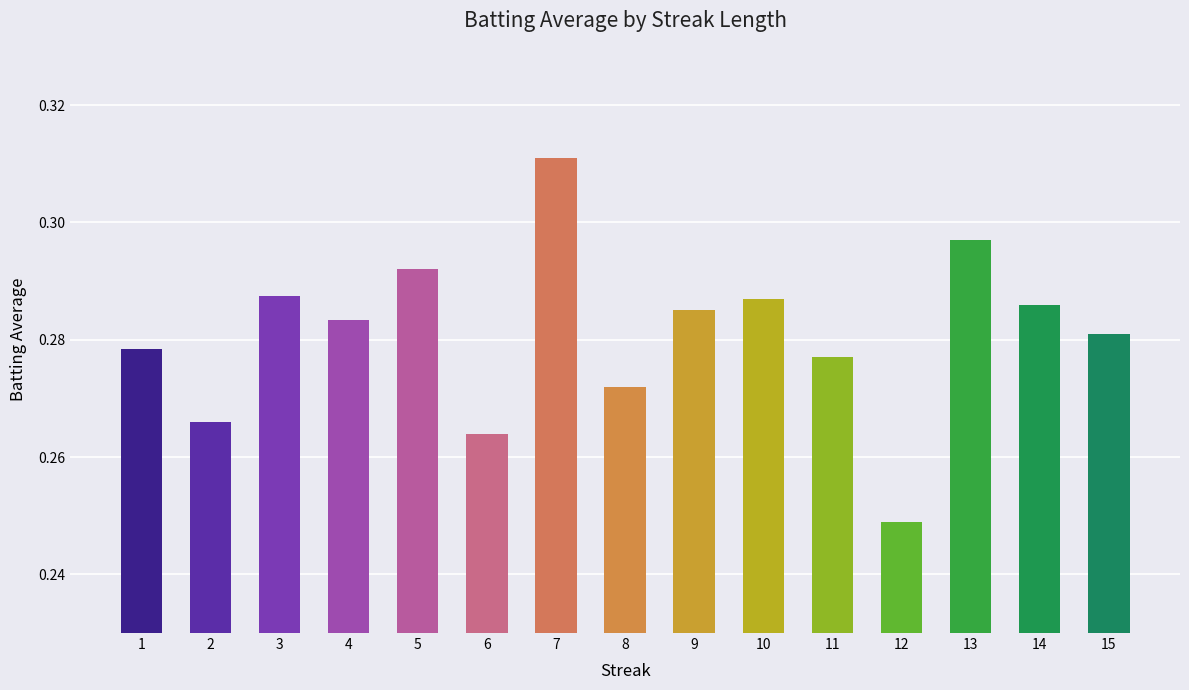

What is the sum of all values?

4.2